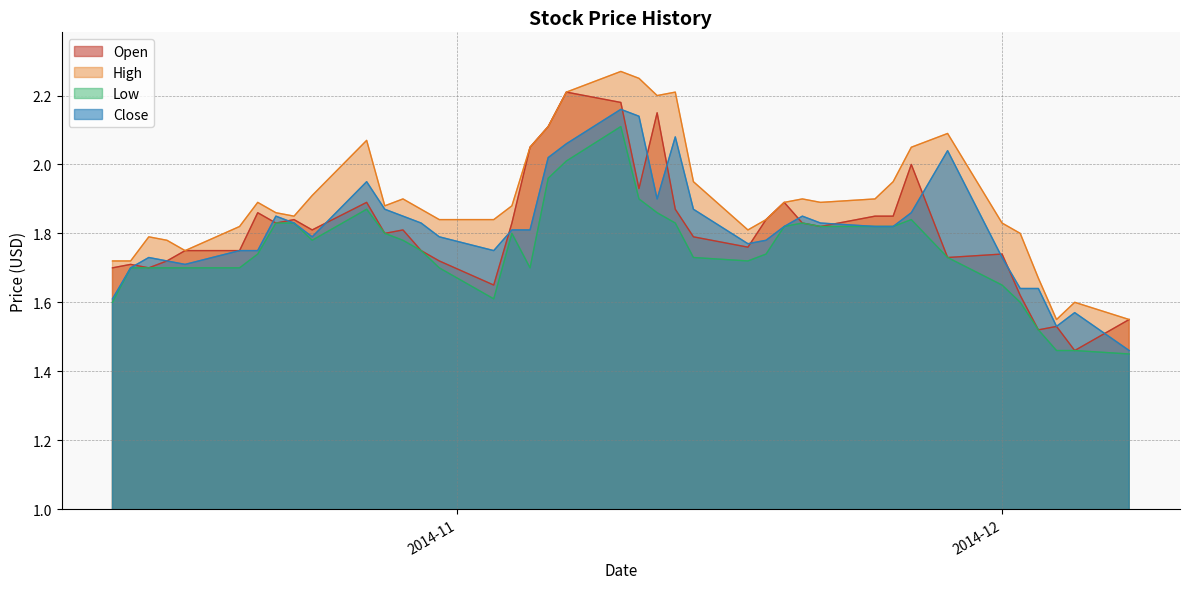

At which label does Low reach its minimum?

2014-12-08